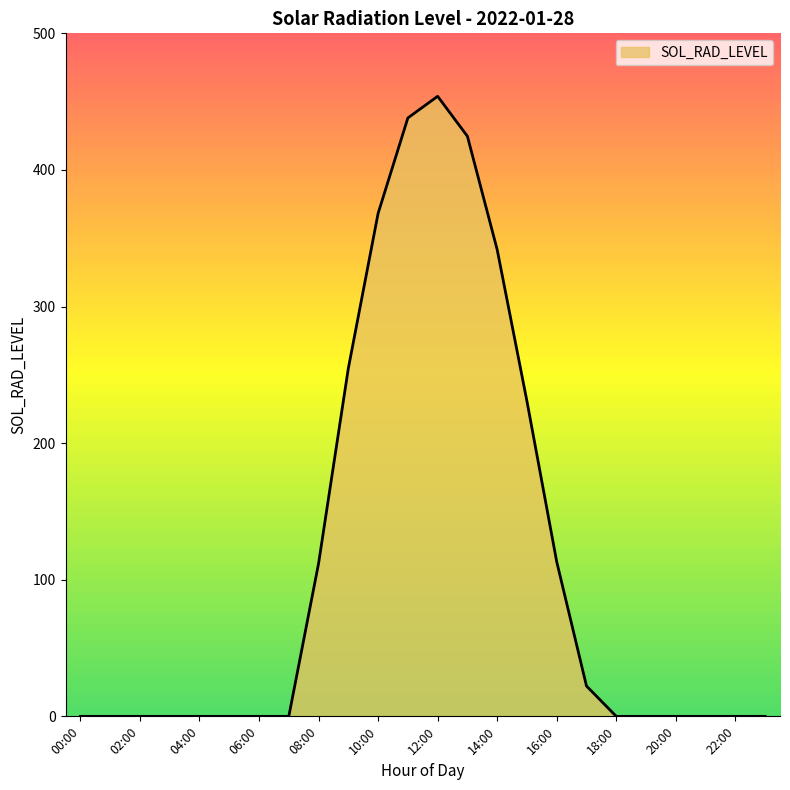

What is the greatest value displayed?

453.9